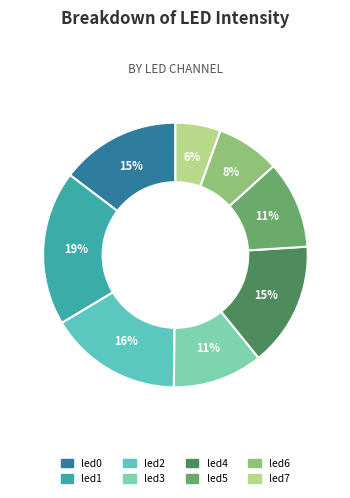

Which category has the smallest portion of the pie?

led7